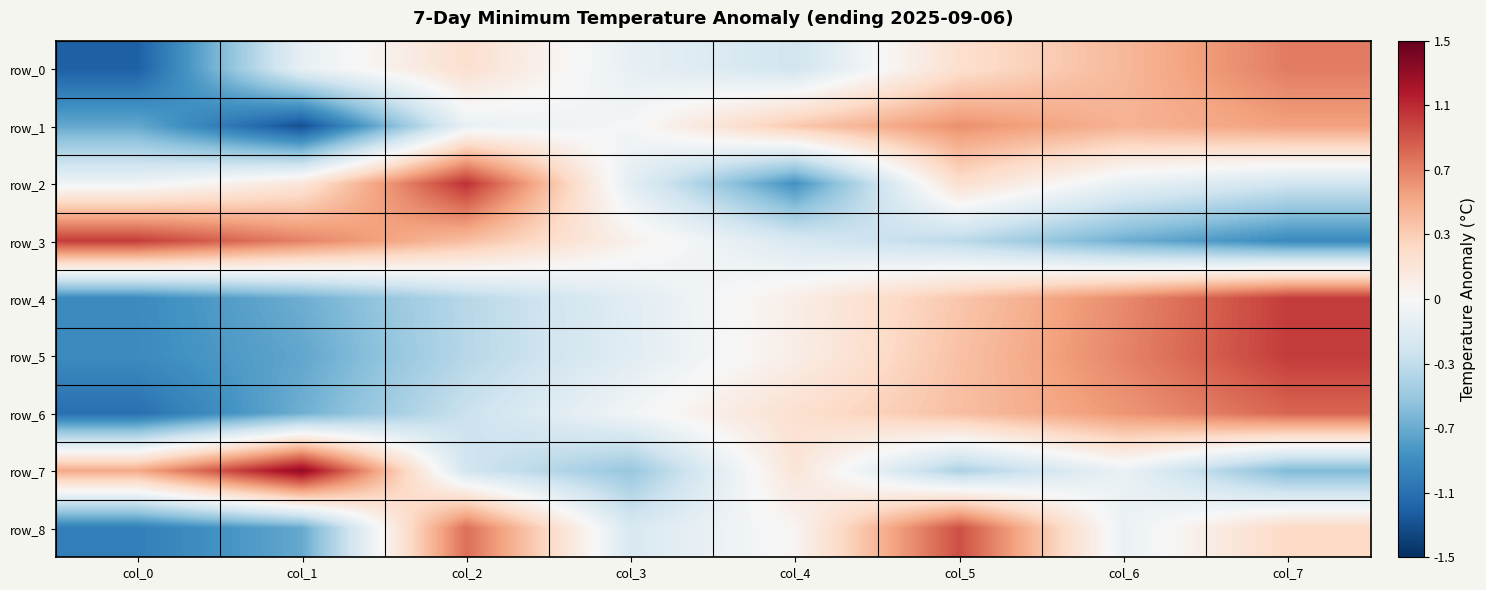

Reading left to right, extract all data points from this chart.

row_0: -1.2	-0.1	0.2	-0.1	-0.3	0.2	0.5	0.8
row_1: -0.8	-1.3	-0.1	-0.0	0.4	0.7	0.5	0.6
row_2: -0.1	0.2	1.1	-0.2	-0.9	0.3	-0.1	-0.3
row_3: 1.0	0.7	0.5	0.1	-0.2	-0.4	-0.7	-1.0
row_4: -1.0	-0.7	-0.4	-0.2	0.1	0.4	0.7	1.0
row_5: -1.0	-0.8	-0.4	-0.2	0.1	0.4	0.7	1.0
row_6: -1.1	-0.7	-0.3	-0.0	0.2	0.5	0.7	0.9
row_7: 0.6	1.3	-0.3	-0.6	0.2	-0.5	-0.1	-0.7
row_8: -1.0	-0.8	0.8	-0.2	0.0	1.0	-0.1	0.3